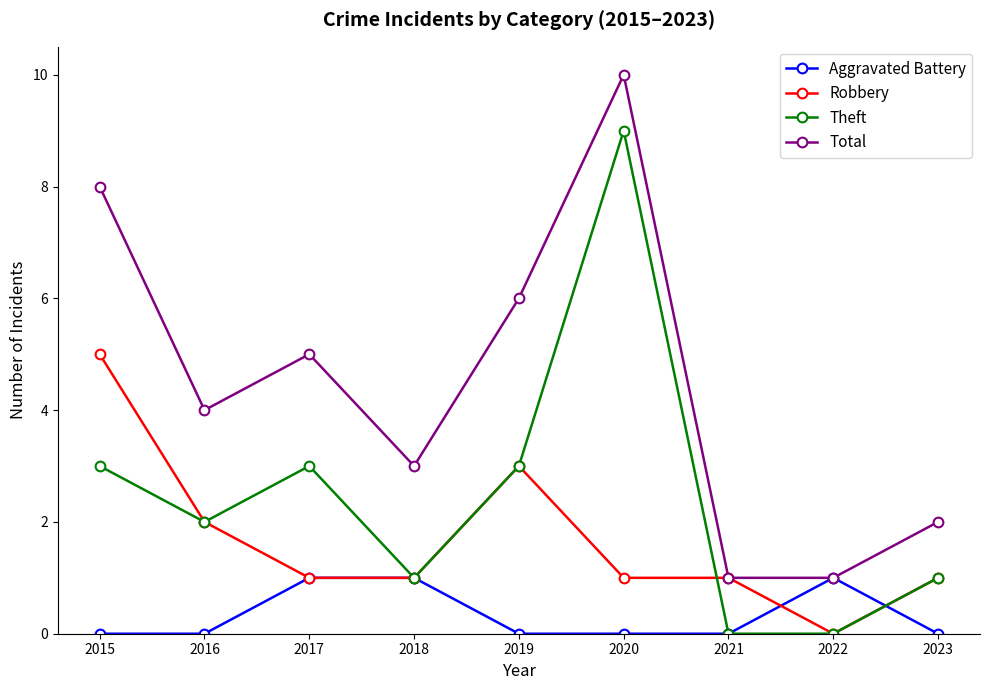

True or false: Total and Theft intersect in this chart.

False